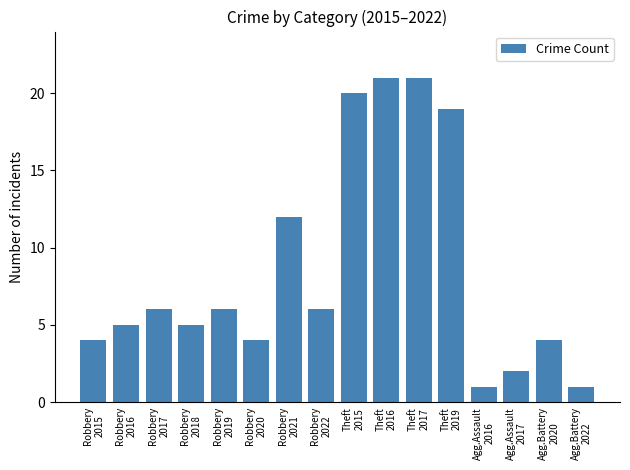

What is the average value?

9